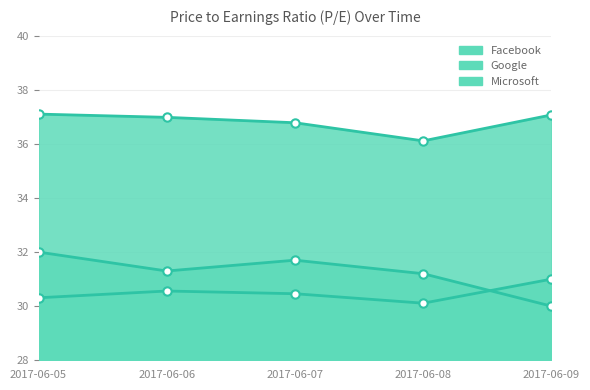

At which category does the chart reach its minimum across all series?

2017-06-09